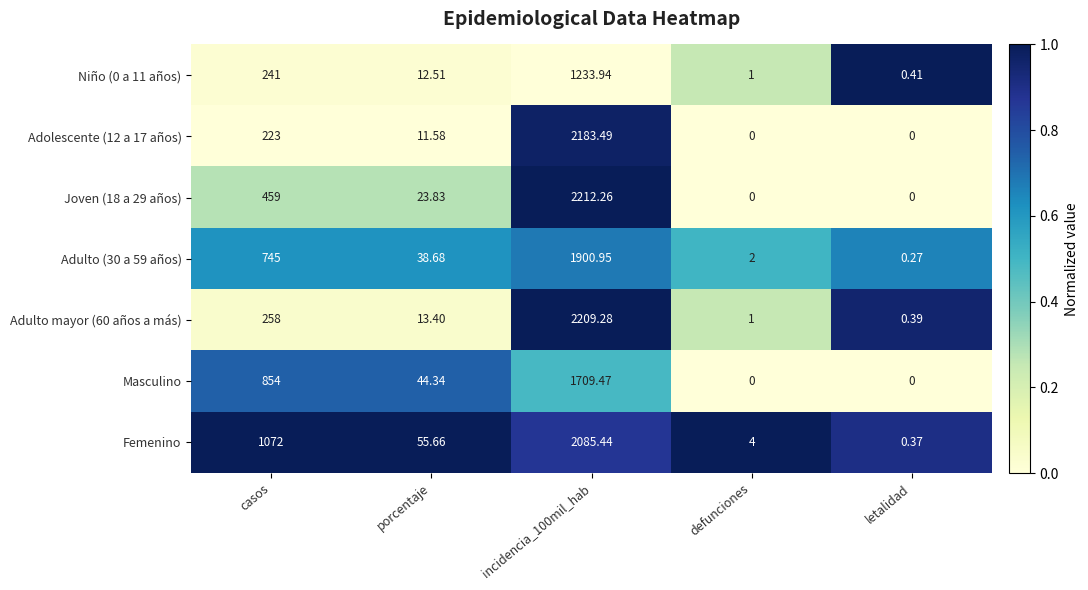

Which series has the largest total across all categories?

Femenino